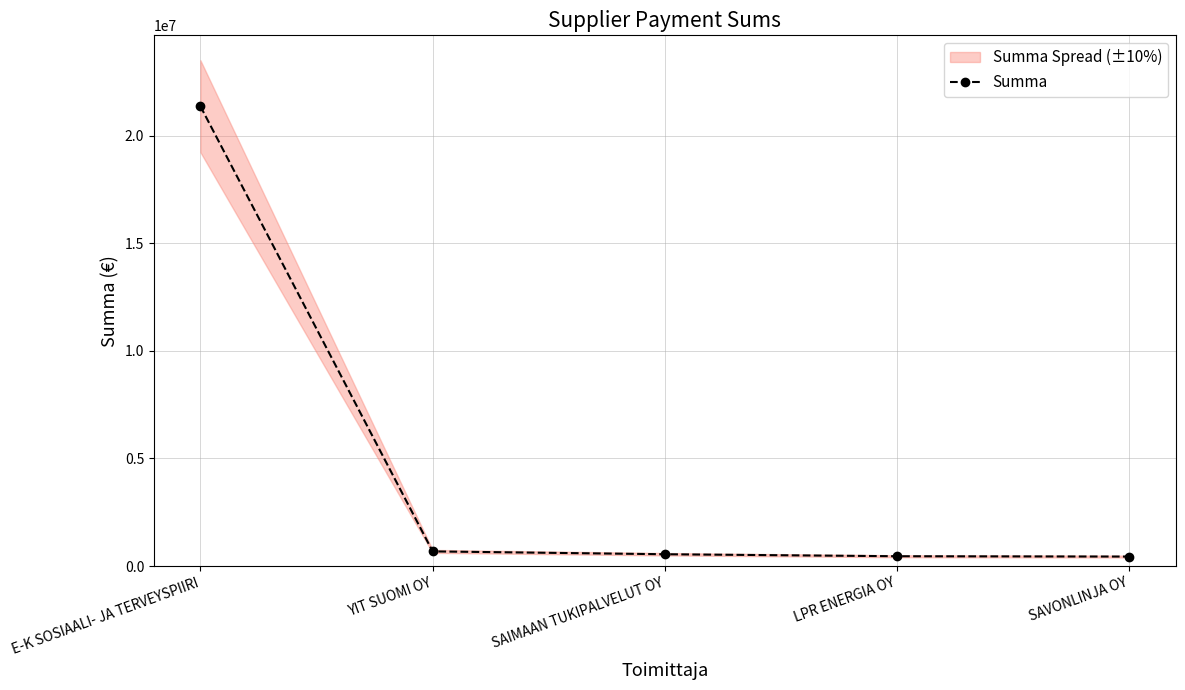

True or false: the data shows 454948.6 at LPR ENERGIA OY.

True